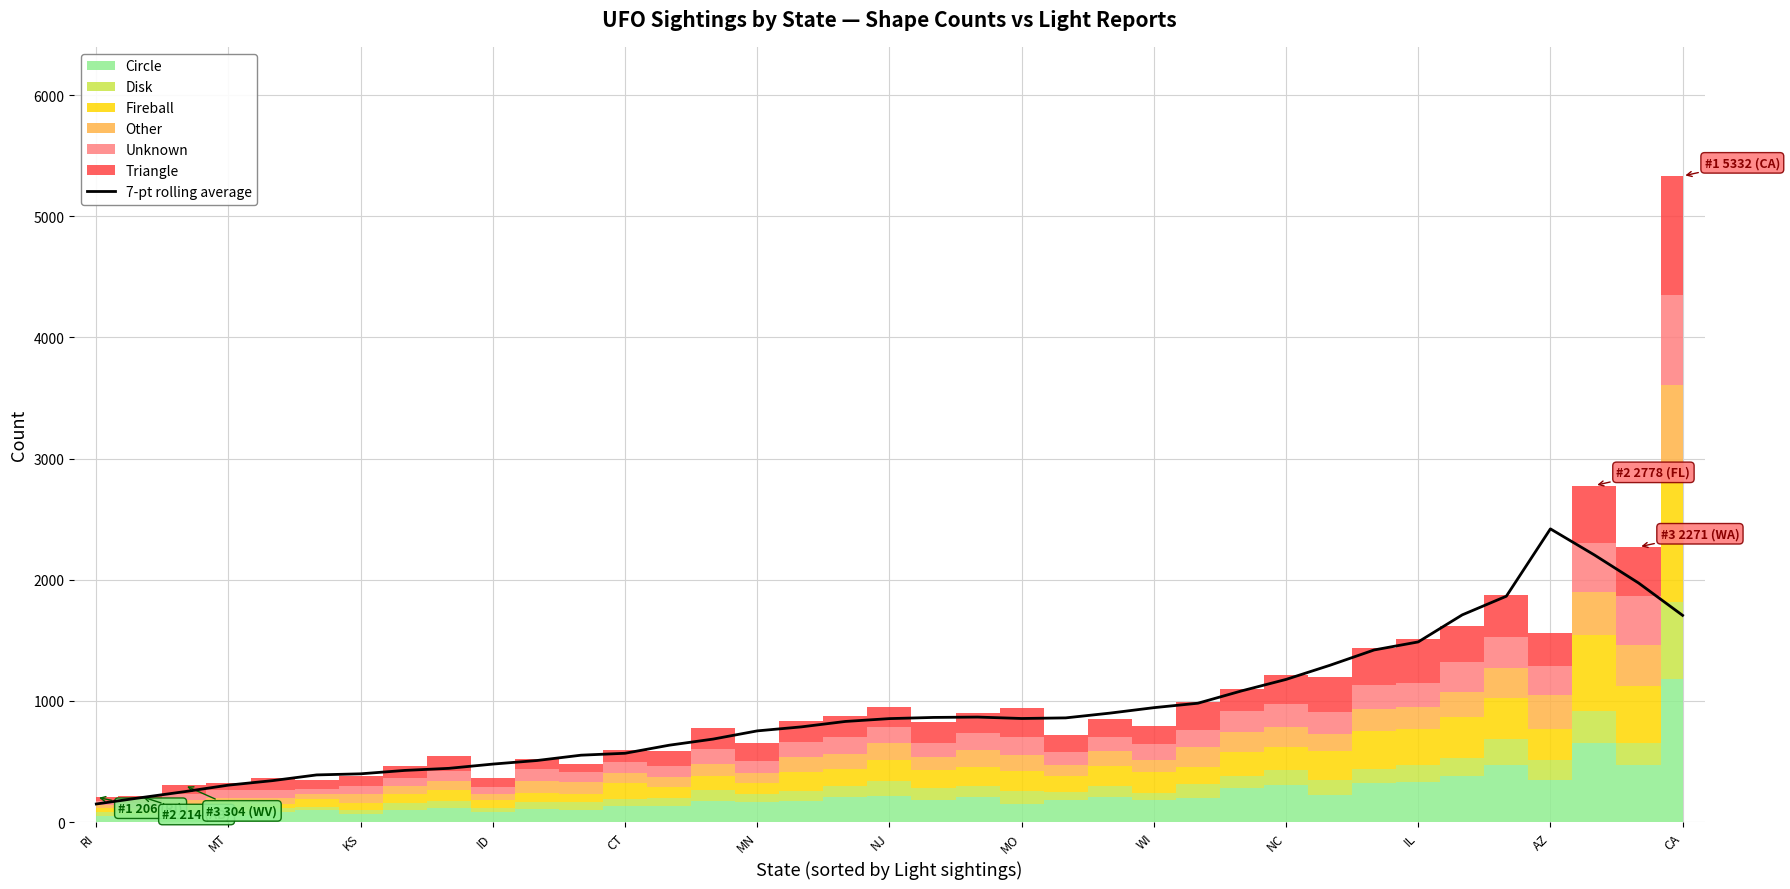

Which label corresponds to the smallest value in the chart?

RI